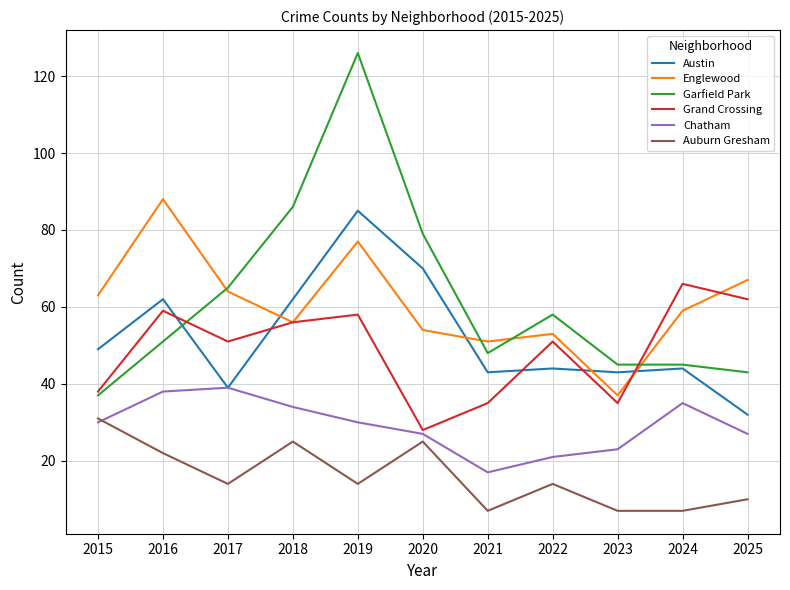

How many interior local peaks does the Chatham series have?

2